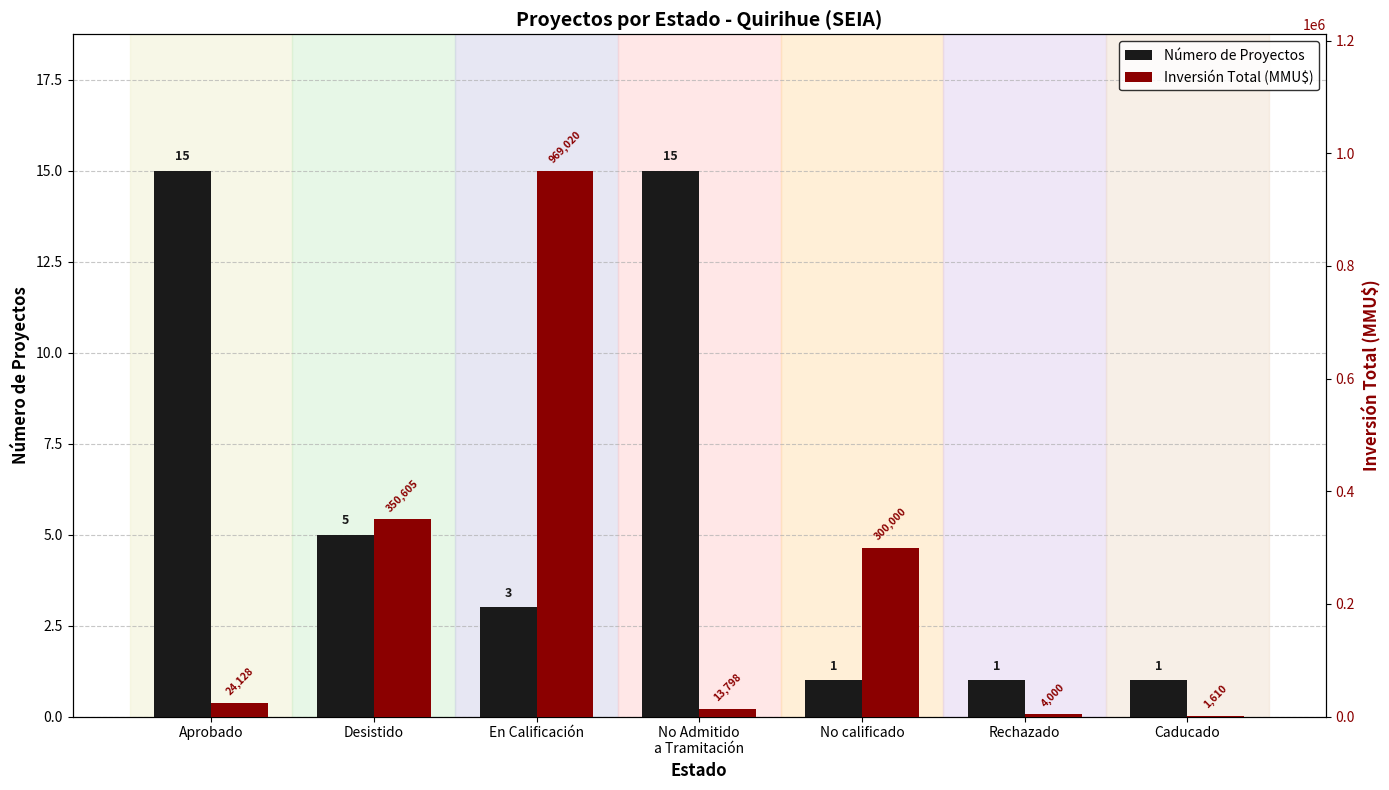

List the series in order of their overall mean, highest first.

Inversión Total (MMU$), Número de Proyectos